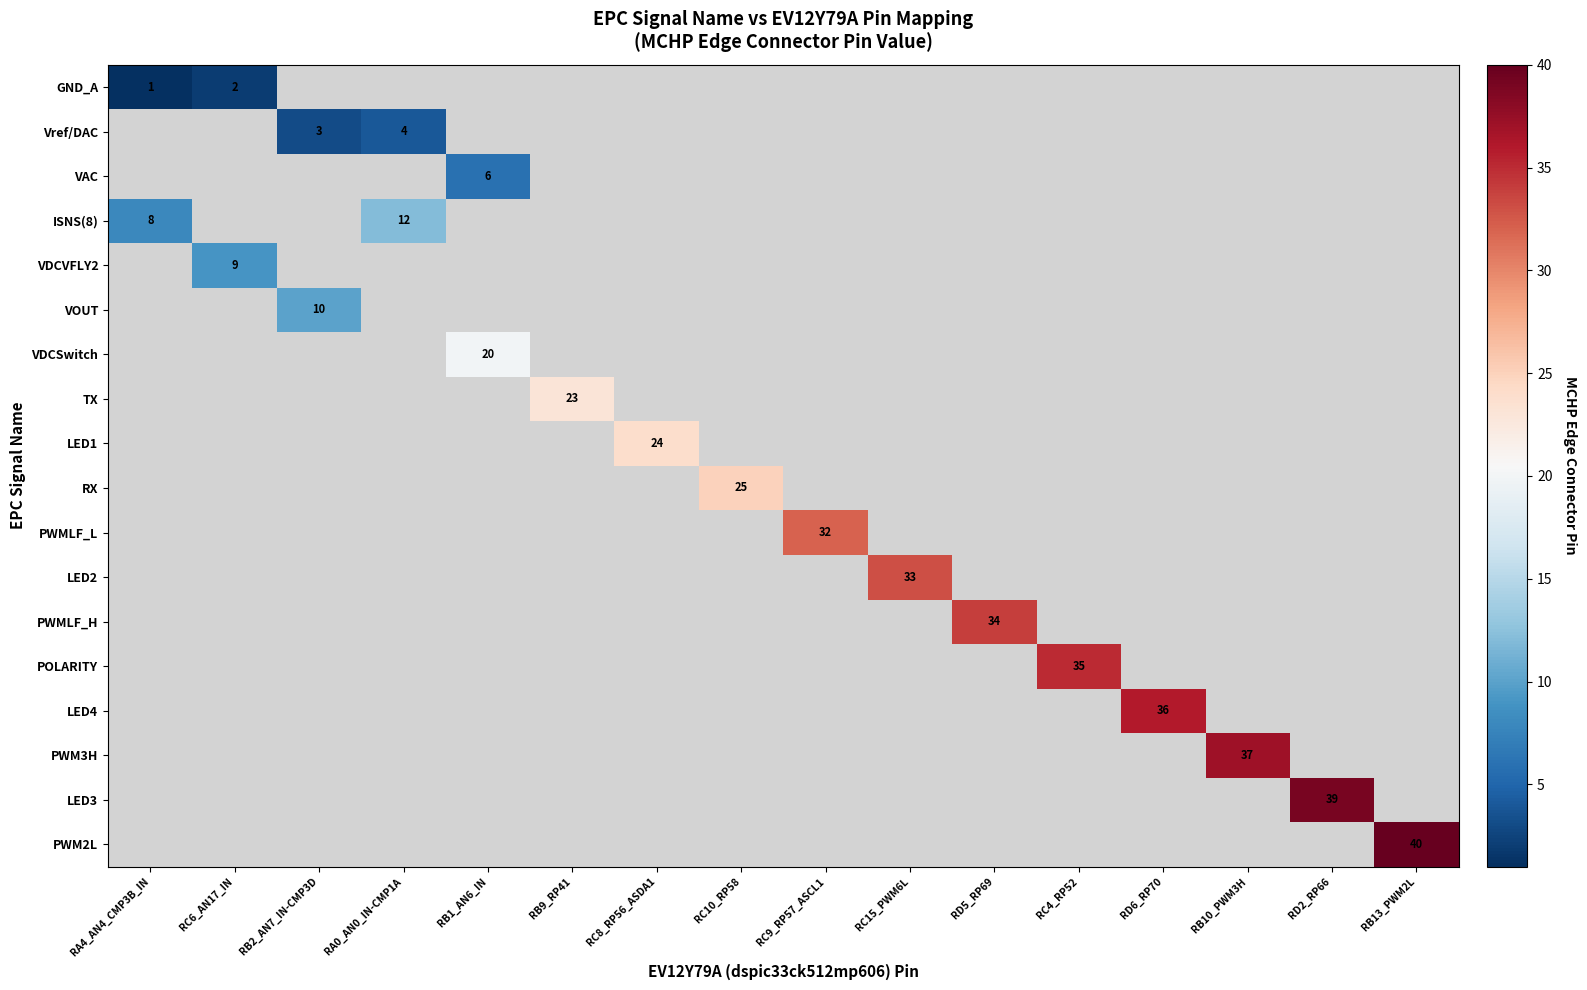

Which category has the lowest value across all series?

RA4_AN4_CMP3B_IN